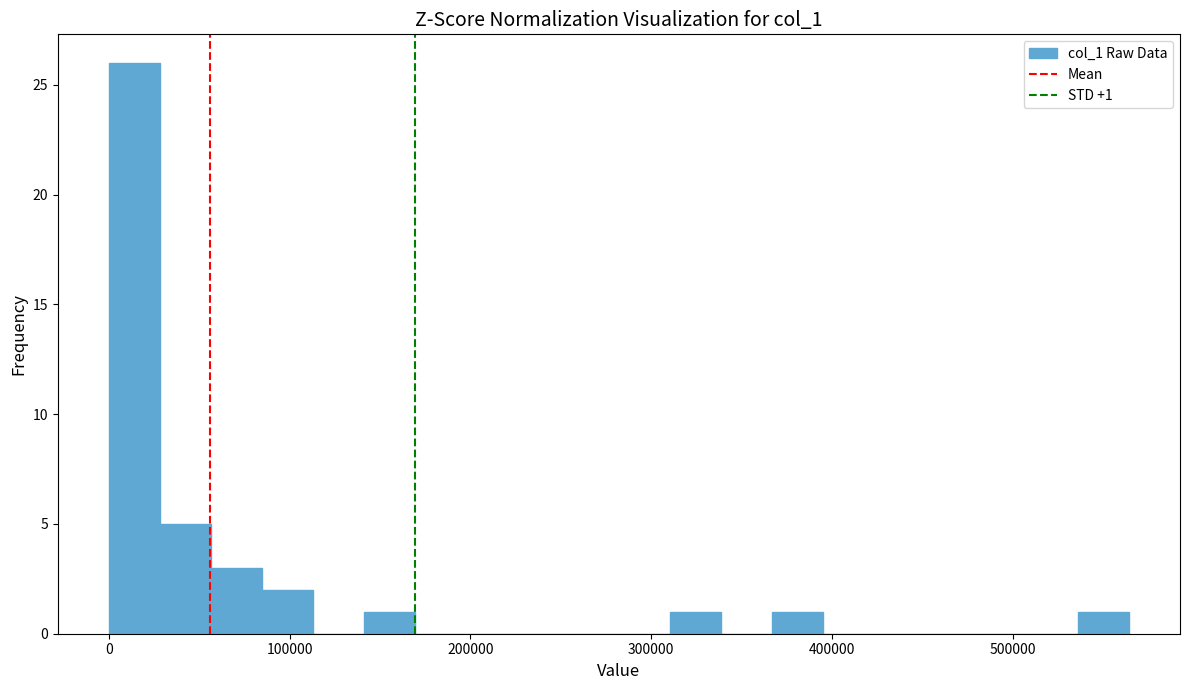

Read against the x-axis, roughly where is the centre of the tallest bar?

10000